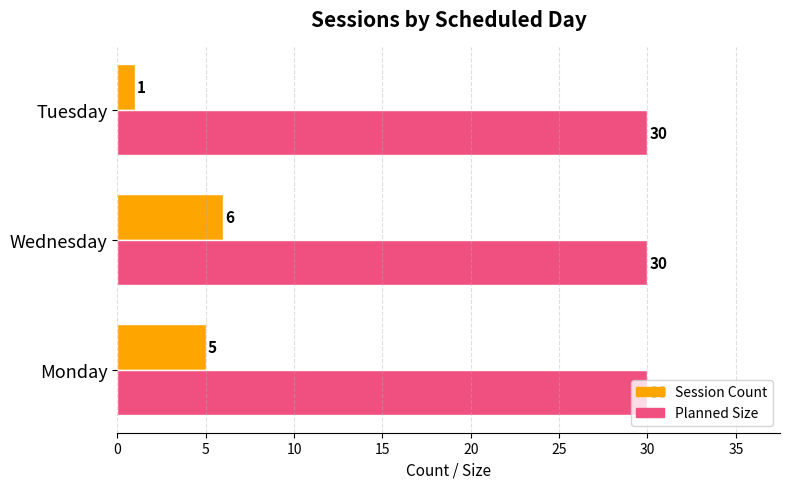

Rank the series by their average value, from lowest to highest.

Session Count, Planned Size